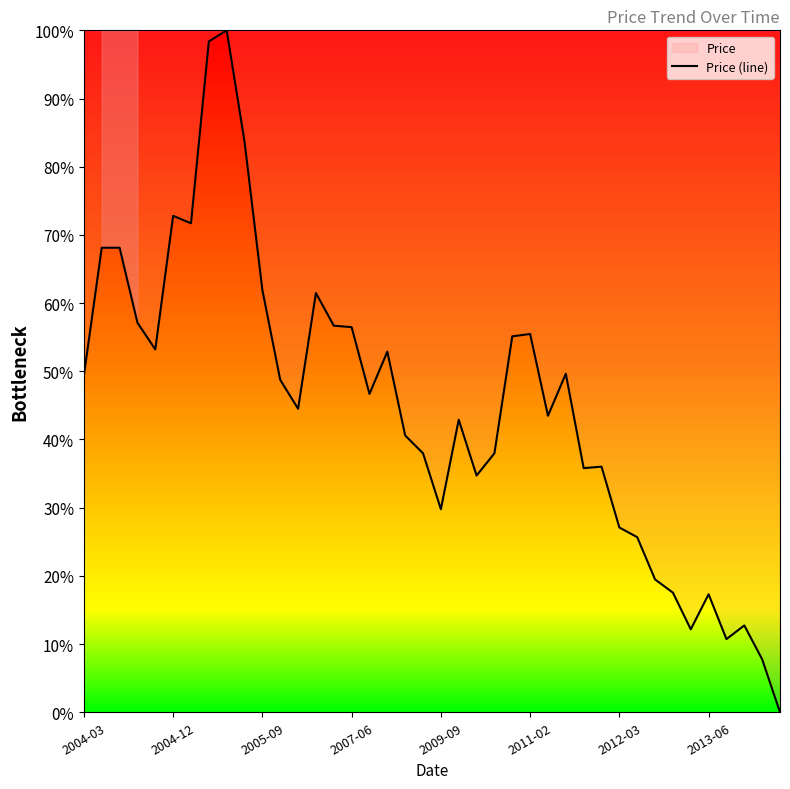

How many values exceed 0?

39